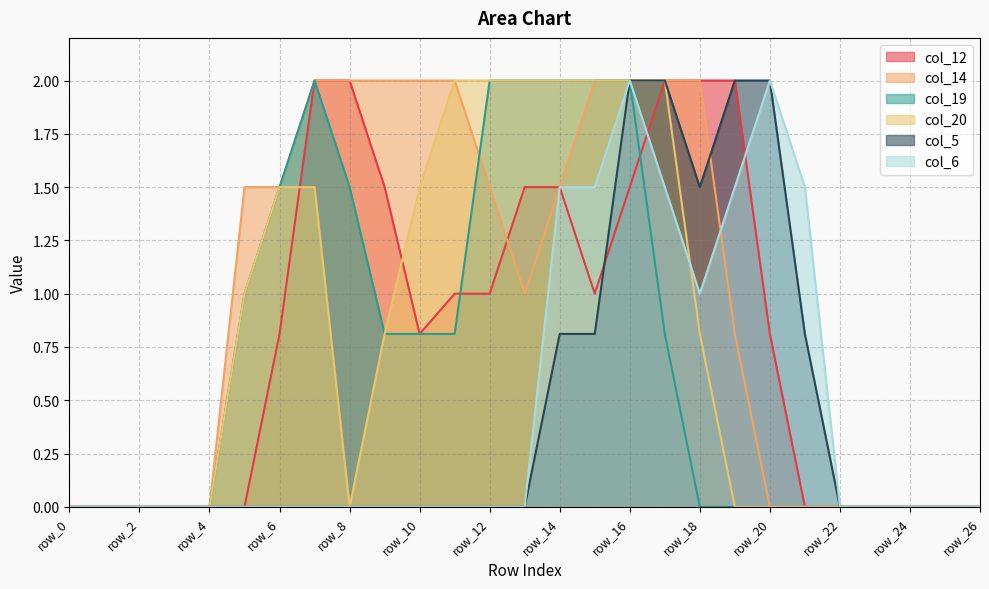

What are all the series names shown in the legend?

col_12, col_14, col_19, col_20, col_5, col_6